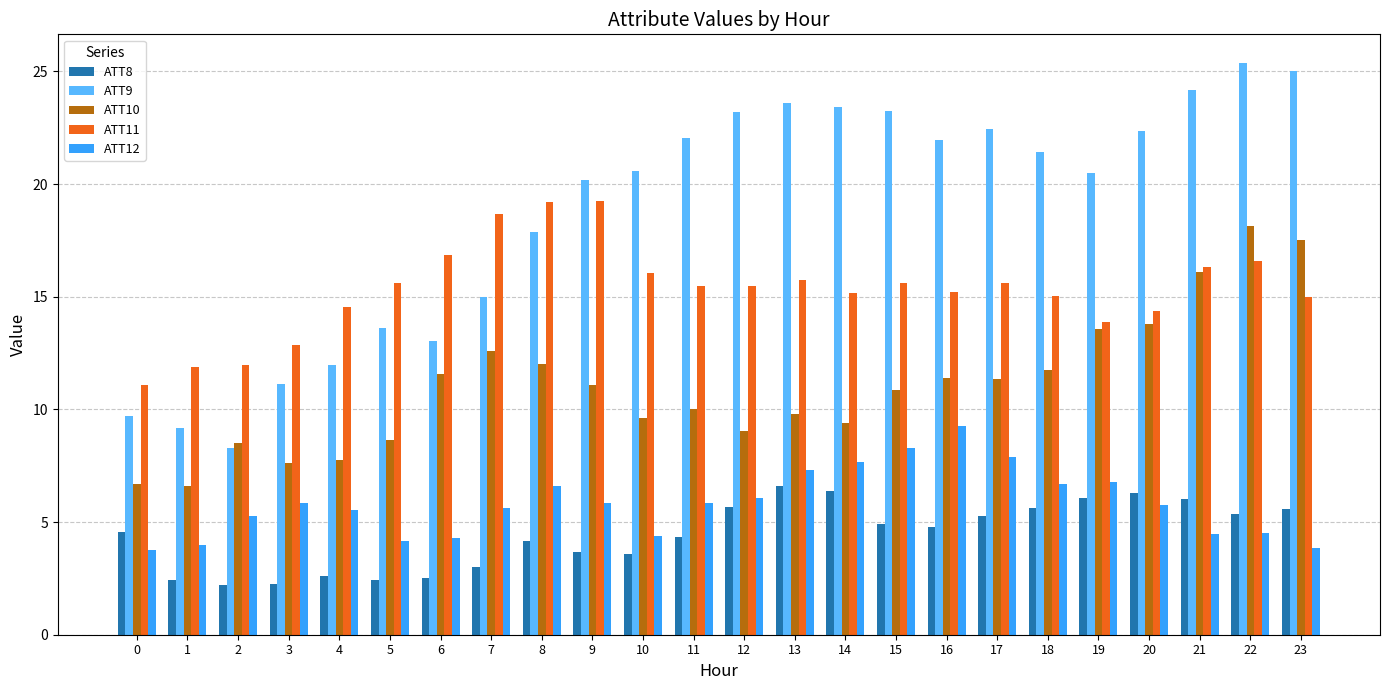

Which series has the widest spread of values?

ATT9